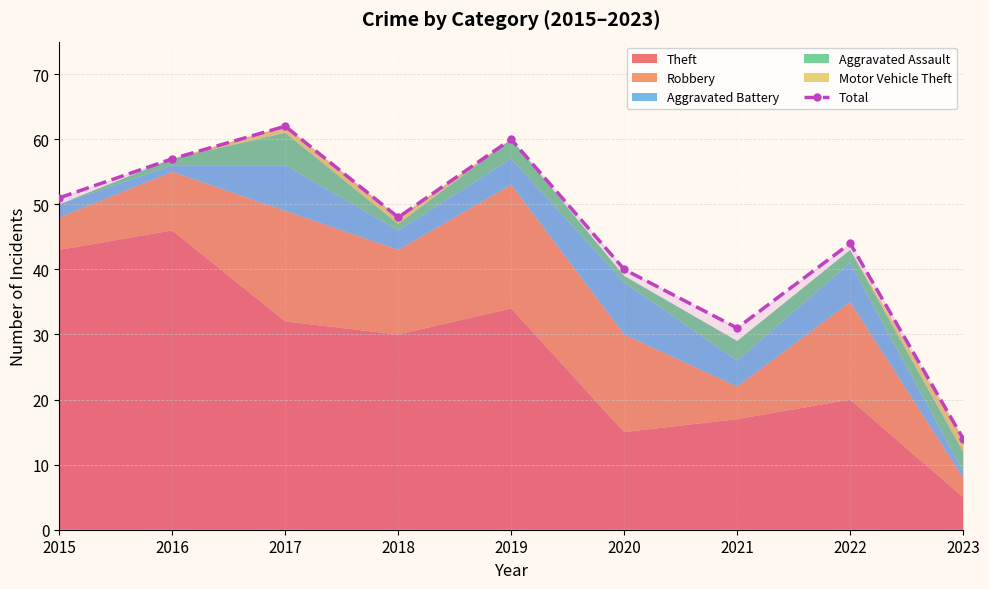

What is the average value?

45